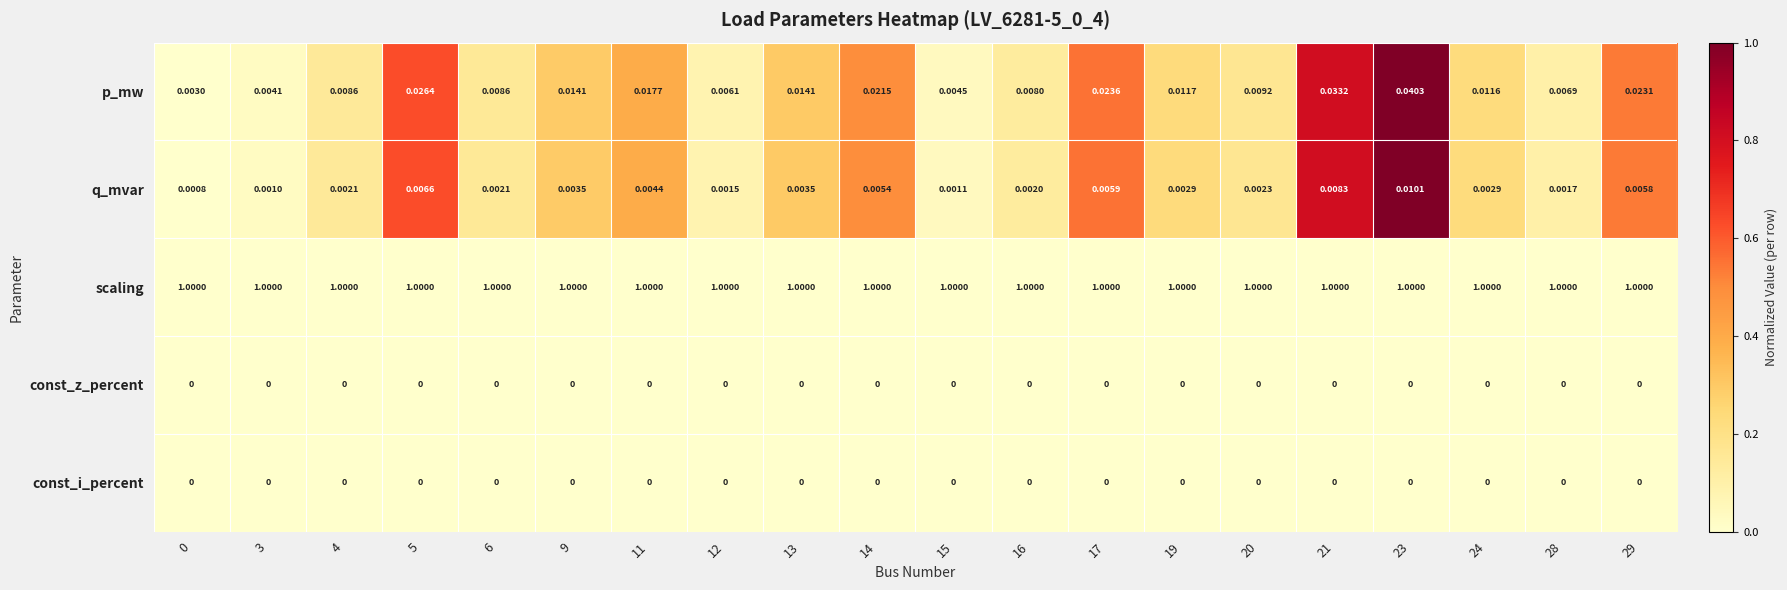

Which series has the largest total across all categories?

scaling